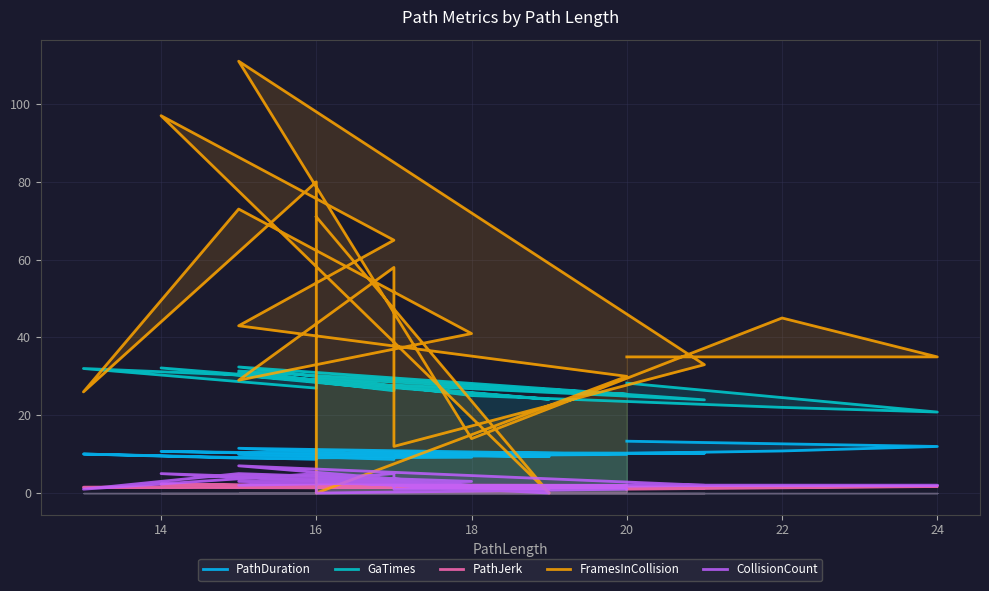

List the series in order of their peak value, highest first.

FramesInCollision, GaTimes, PathDuration, CollisionCount, PathJerk